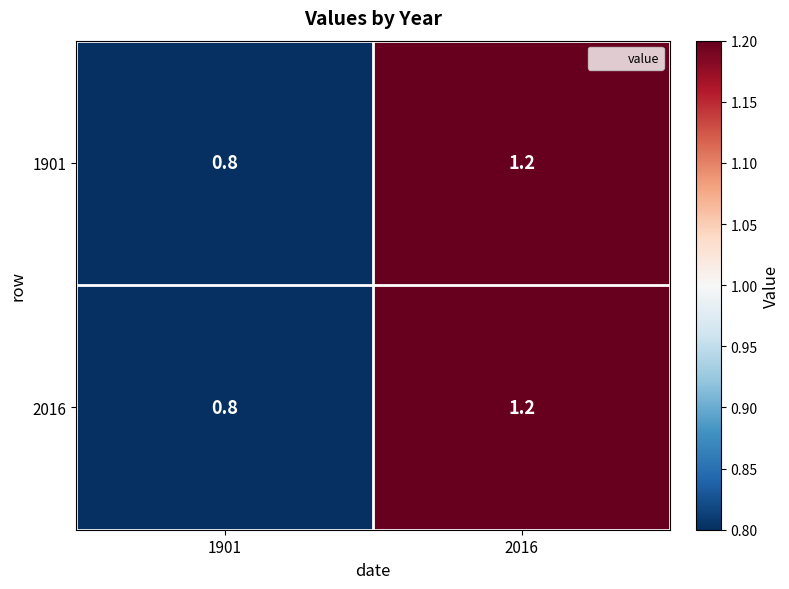

At which category is the sum across all series the highest?

2016